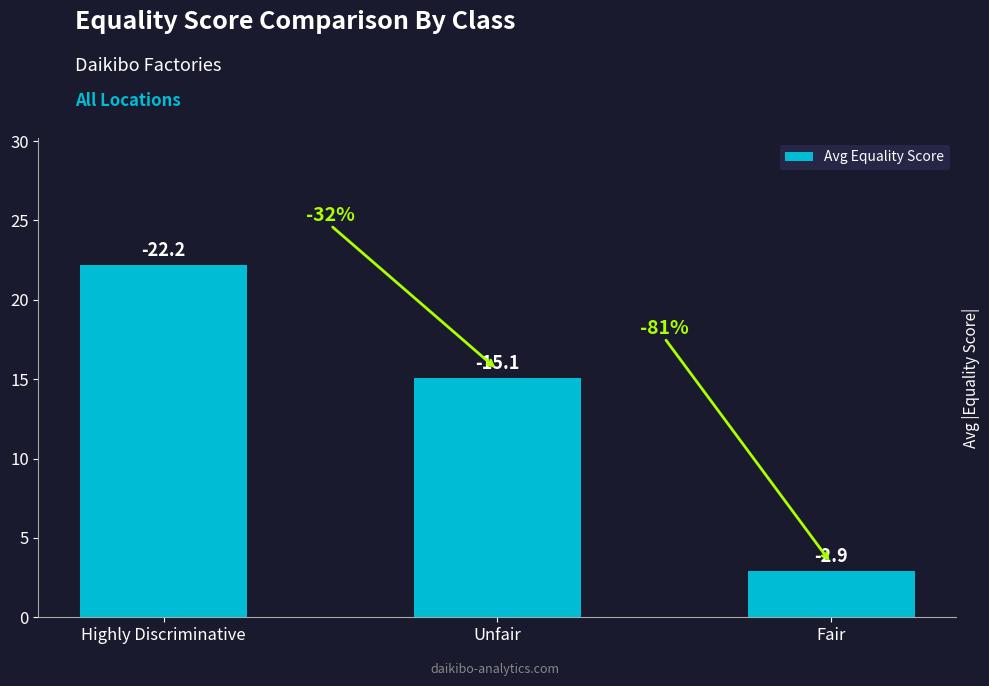

What is the approximate value at Fair?

2.9